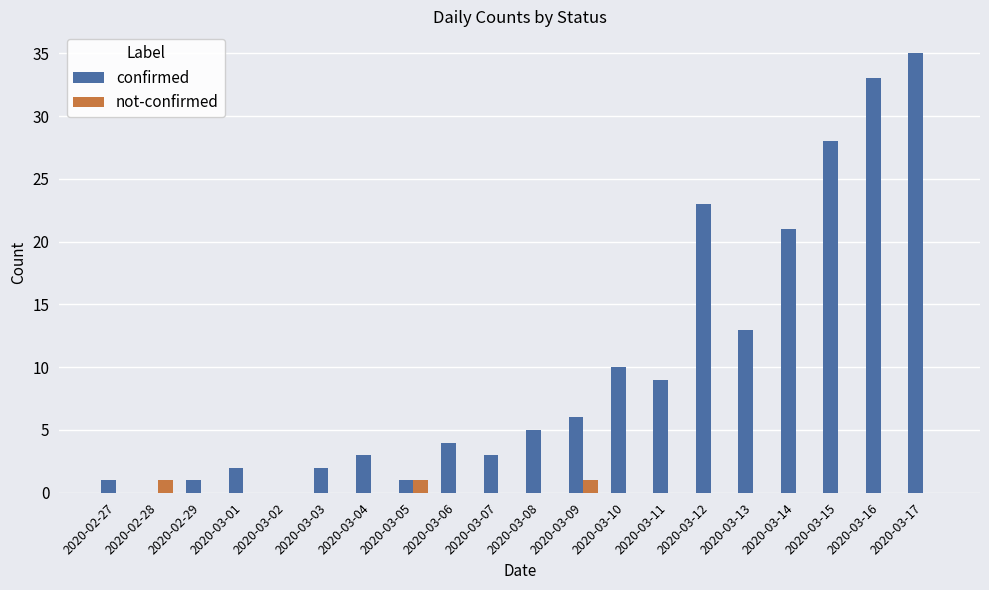

What are all the series names shown in the legend?

confirmed, not-confirmed